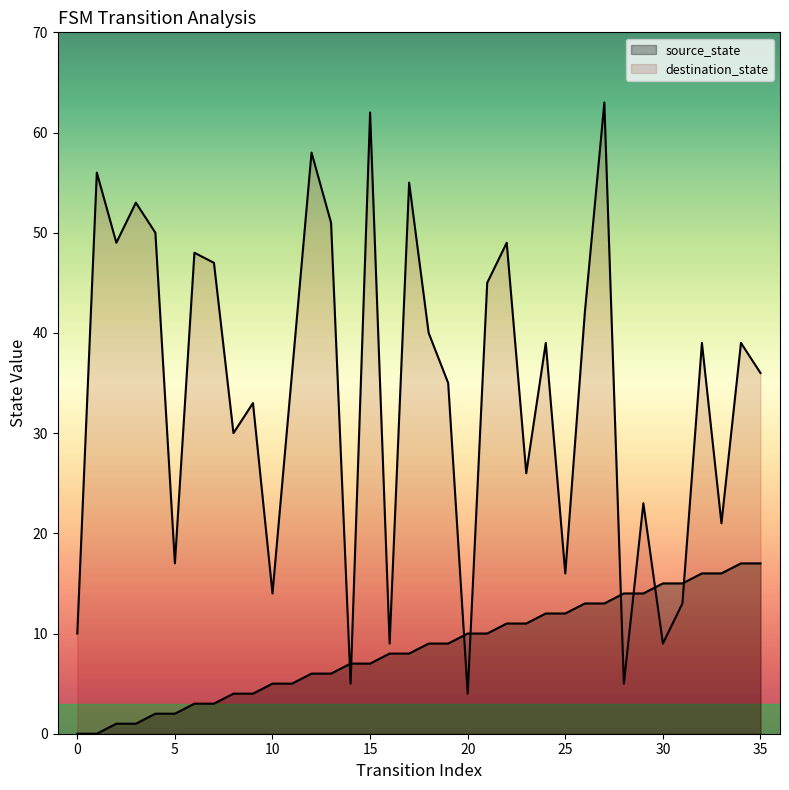

What is the greatest value displayed?

63